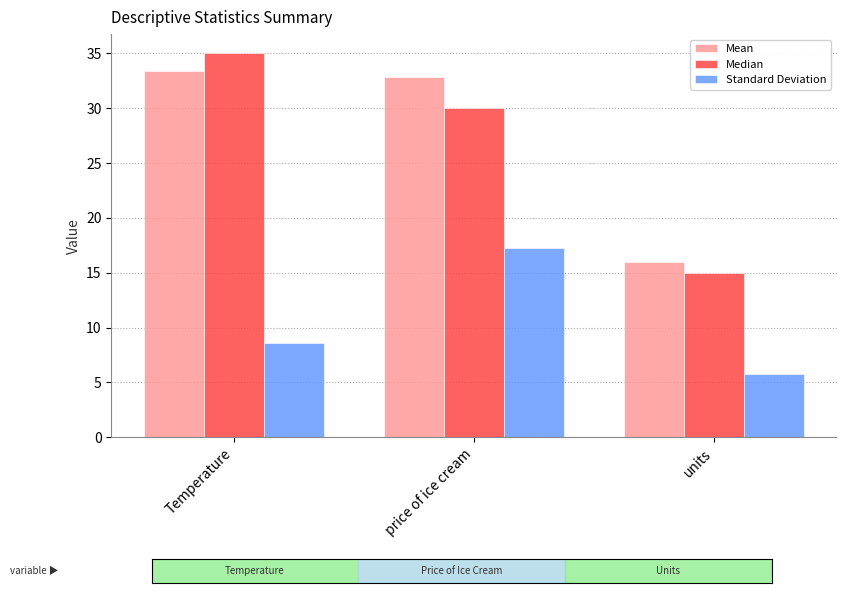

The Median series shows 7.4 at price of ice cream. True or false?

False